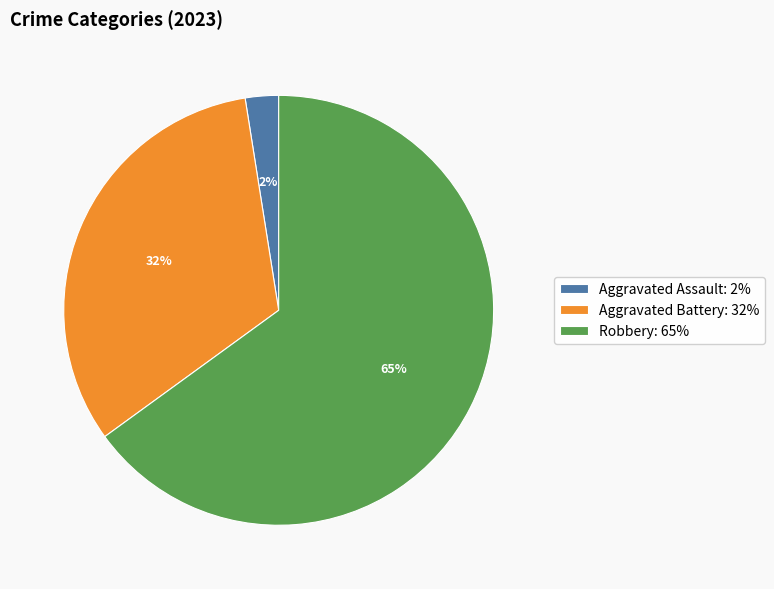

Rank the categories by value from highest to lowest.

Robbery: 65%, Aggravated Battery: 32%, Aggravated Assault: 2%